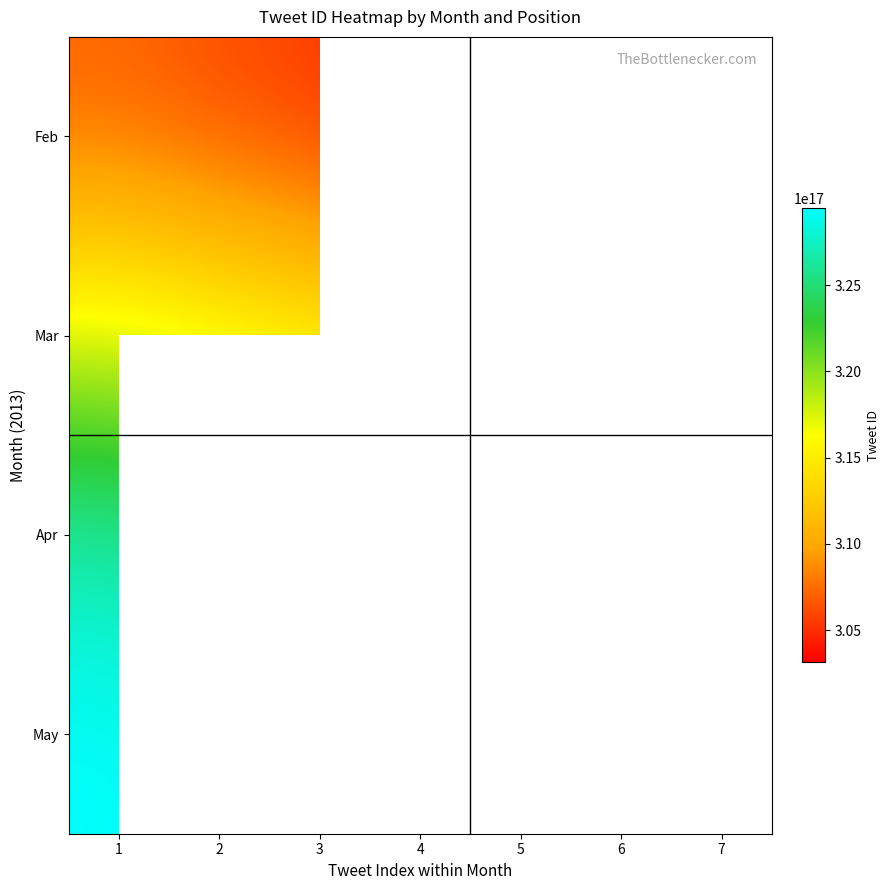

List the series in order of their peak value, highest first.

May, Apr, Mar, Feb